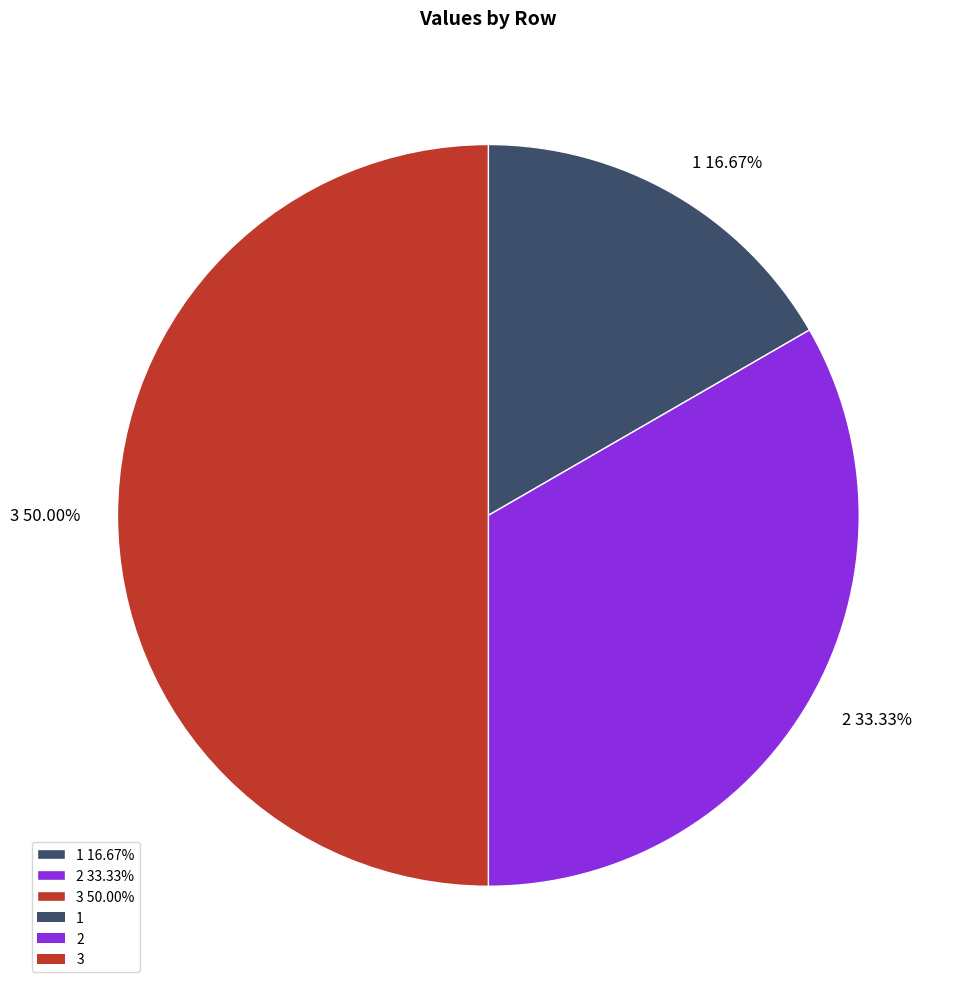

True or false: 2 accounts for 46% of the total.

False